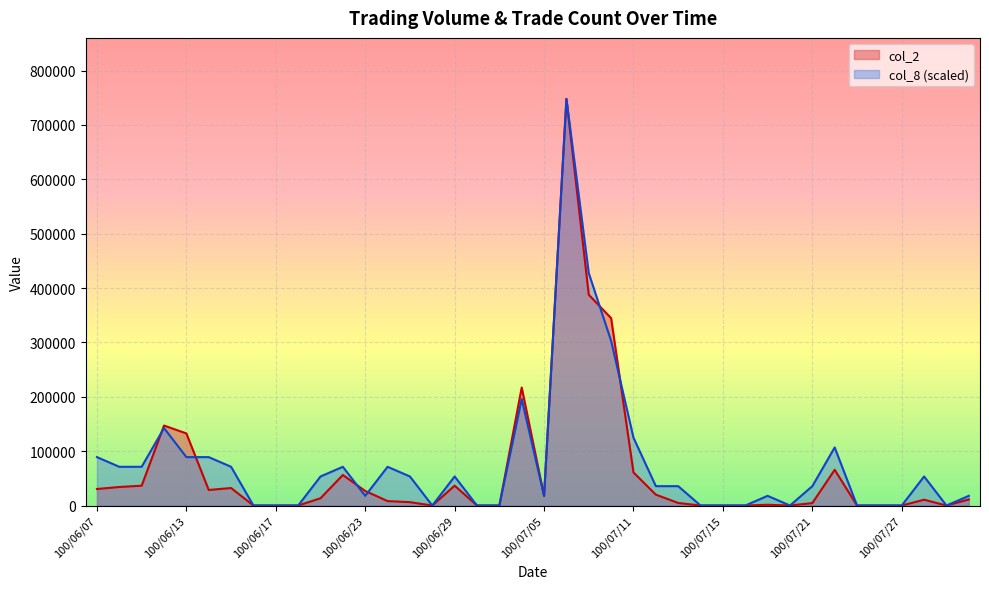

Where is the first local minimum for col_2?

100/06/14